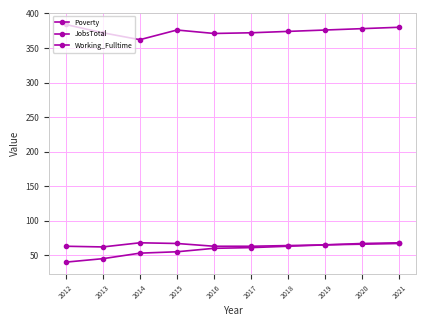

True or false: JobsTotal and Poverty intersect in this chart.

False